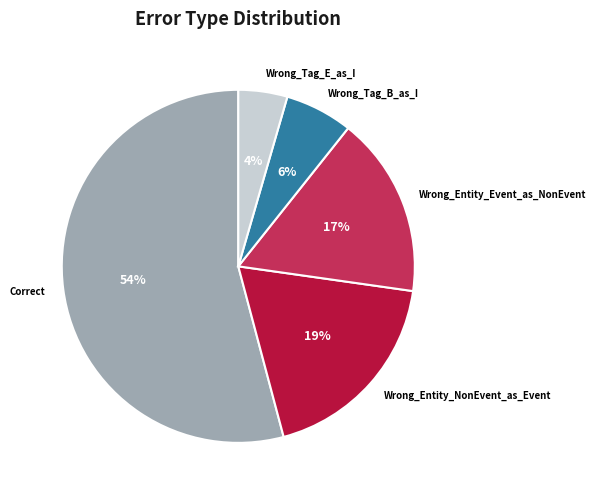

How many segments does this pie chart have?

5